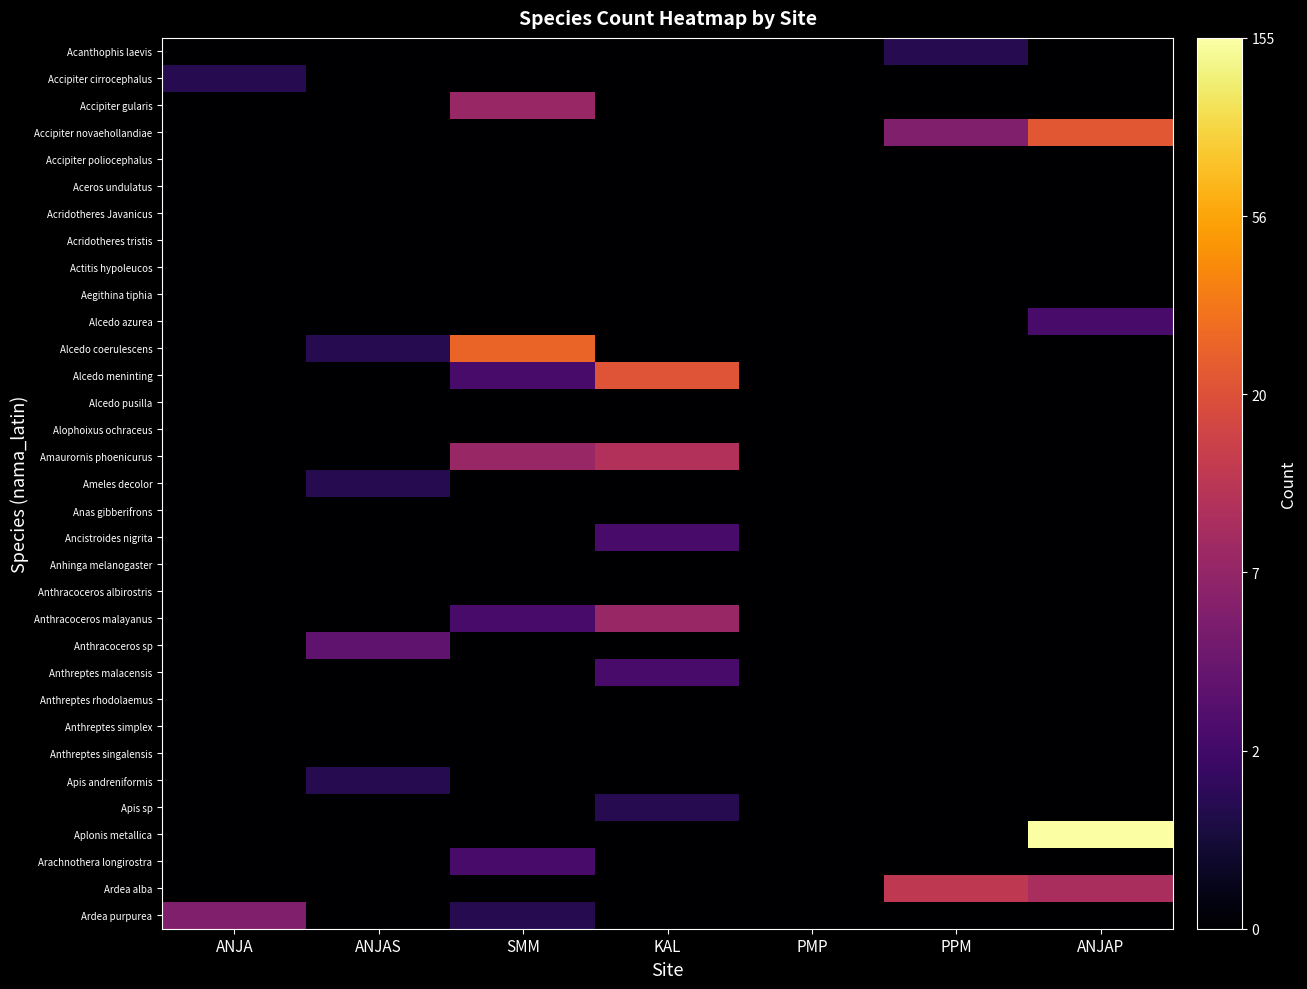

Which series has the largest total across all categories?

Aplonis metallica